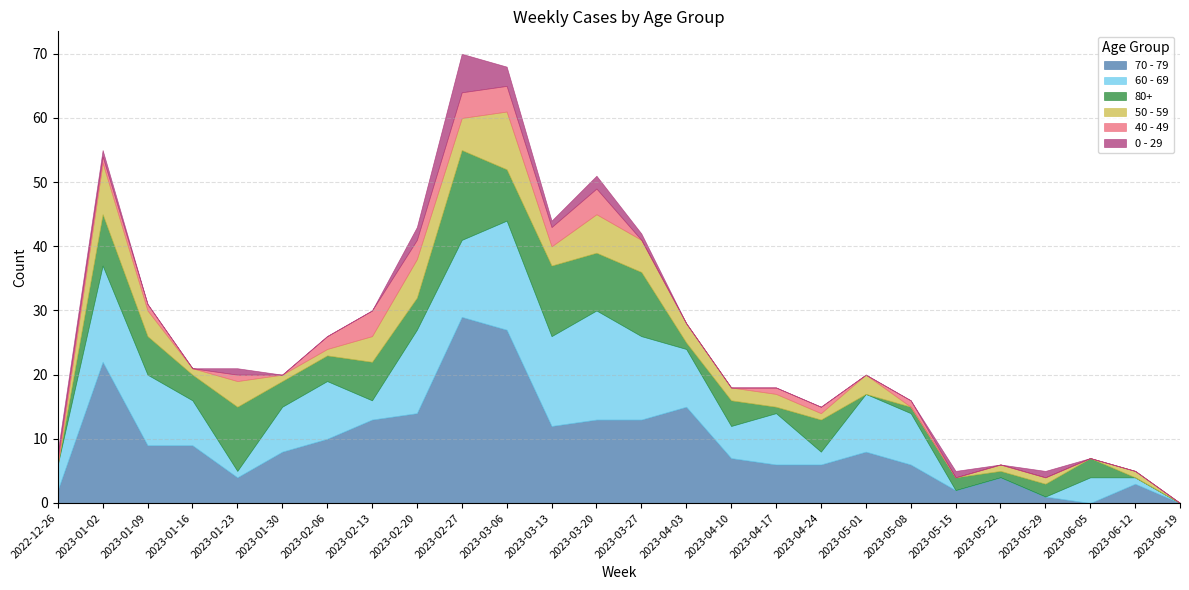

Reading left to right, what are all the values shown in this chart?

70 - 79: 2	22	9	9	4	8	10	13	14	29	27	12	13	13	15	7	6	6	8	6	2	4	1	0	3	0
60 - 69: 4	15	11	7	1	7	9	3	13	12	17	14	17	13	9	5	8	2	9	8	0	0	0	4	1	0
80+: 0	8	6	4	10	4	4	6	5	14	8	11	9	10	1	4	1	5	0	1	2	1	2	3	0	0
50 - 59: 0	8	4	1	4	1	1	4	6	5	9	3	6	5	3	2	2	1	3	0	0	1	1	0	1	0
40 - 49: 1	1	1	0	1	0	2	4	3	4	4	3	4	0	0	0	1	1	0	1	0	0	0	0	0	0
0 - 29: 1	1	0	0	1	0	0	0	2	6	3	1	2	1	0	0	0	0	0	0	1	0	1	0	0	0